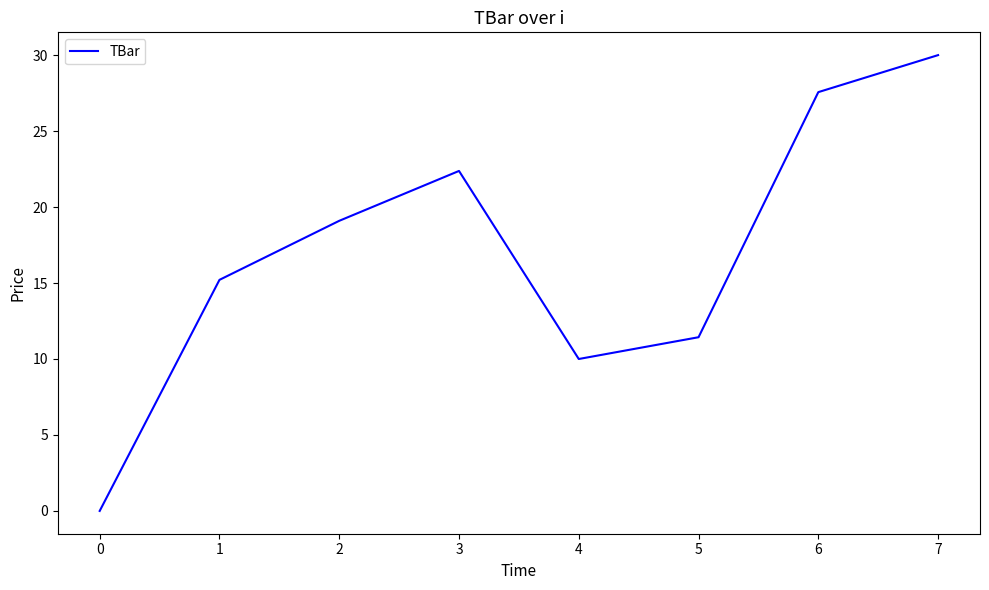

The chart shows a value of -16.0 at 0. True or false?

False